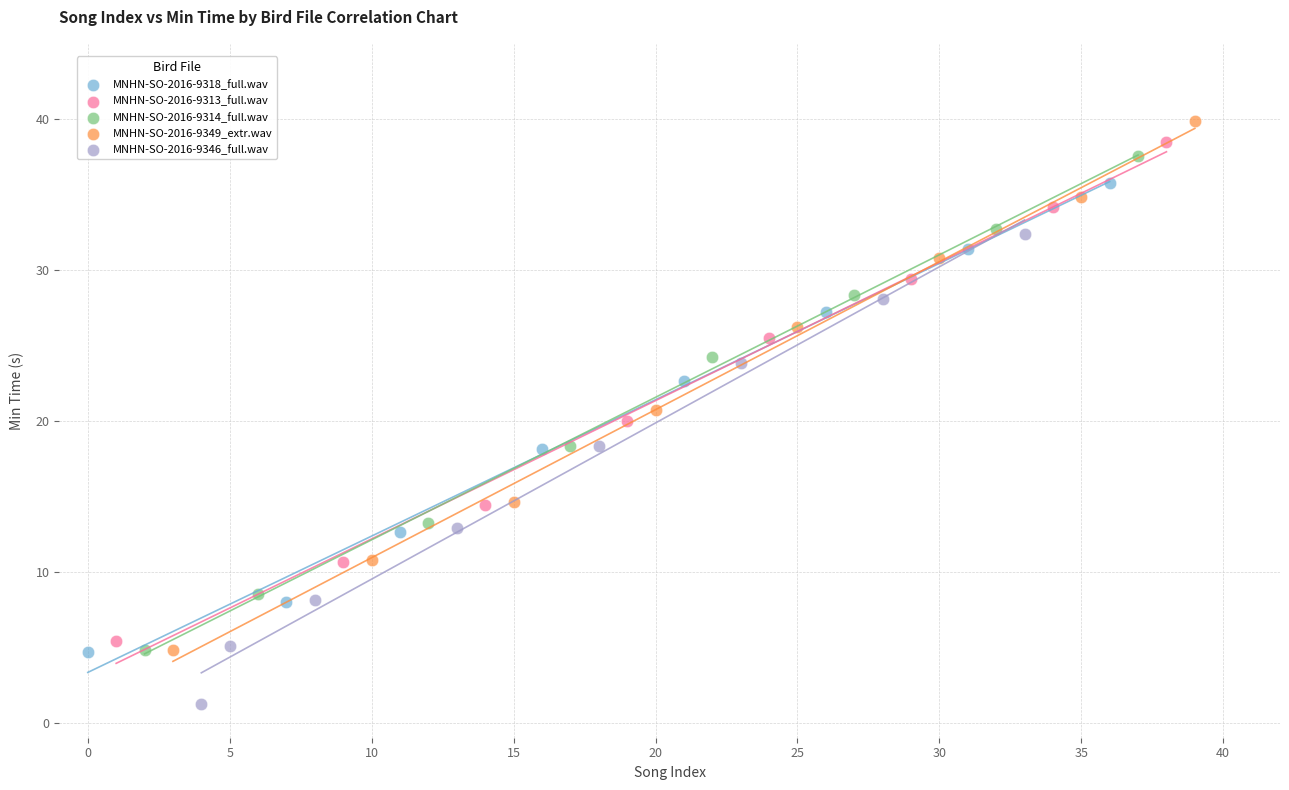

Which series reaches the minimum Y coordinate?

MNHN-SO-2016-9346_full.wav